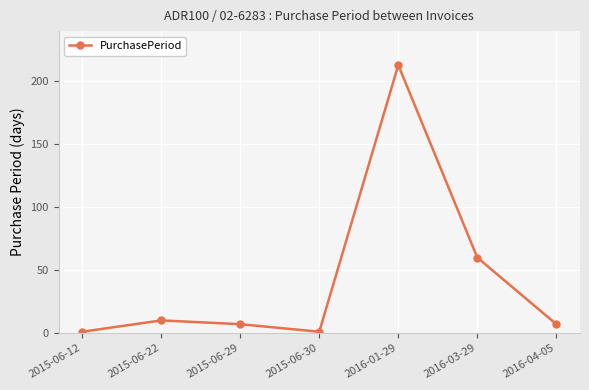

What is the ratio of the value at 2016-01-29 to the value at 2016-03-29?

3.5